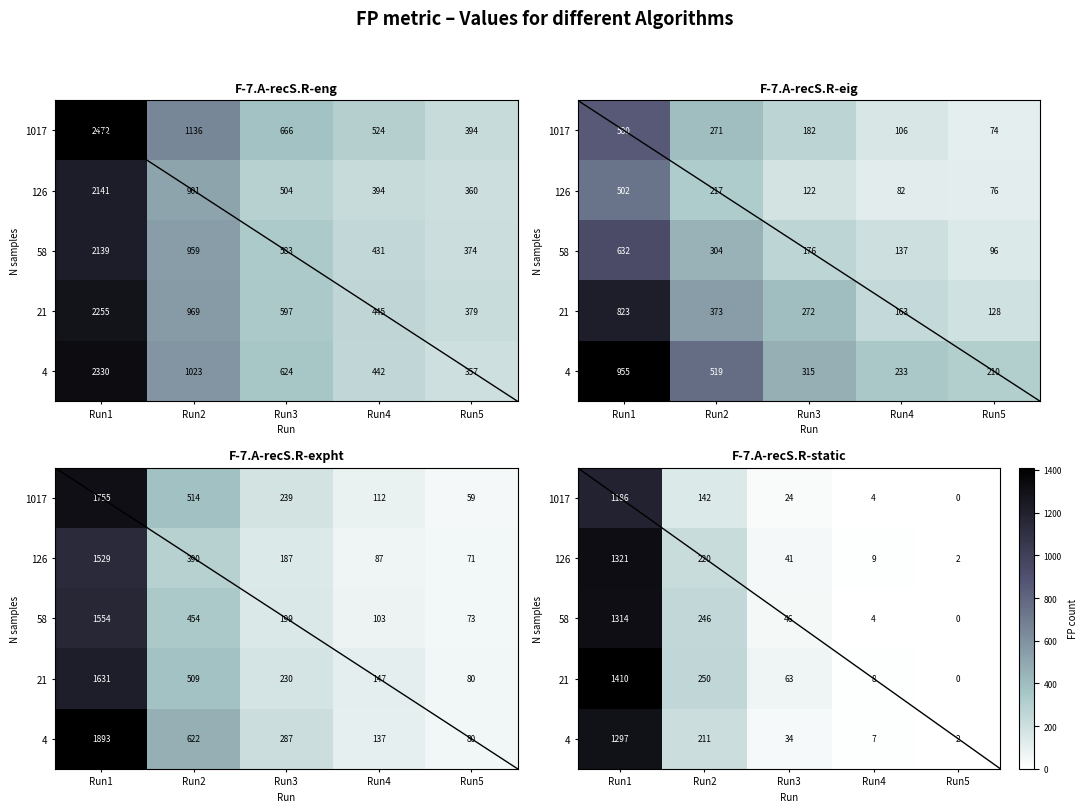

Is it true that 21 equals 416 at Run2?

False